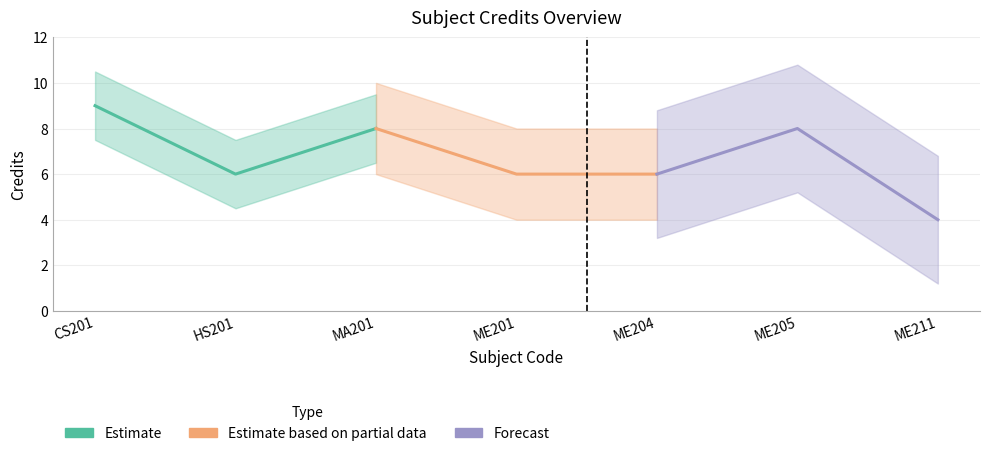

Which series has the largest range (max minus min)?

Forecast